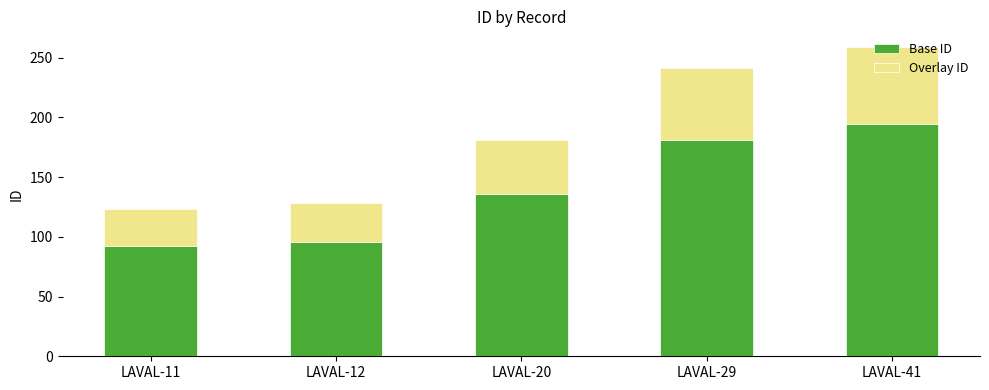

Is it true that Base ID equals 135.8 at LAVAL-20?

True